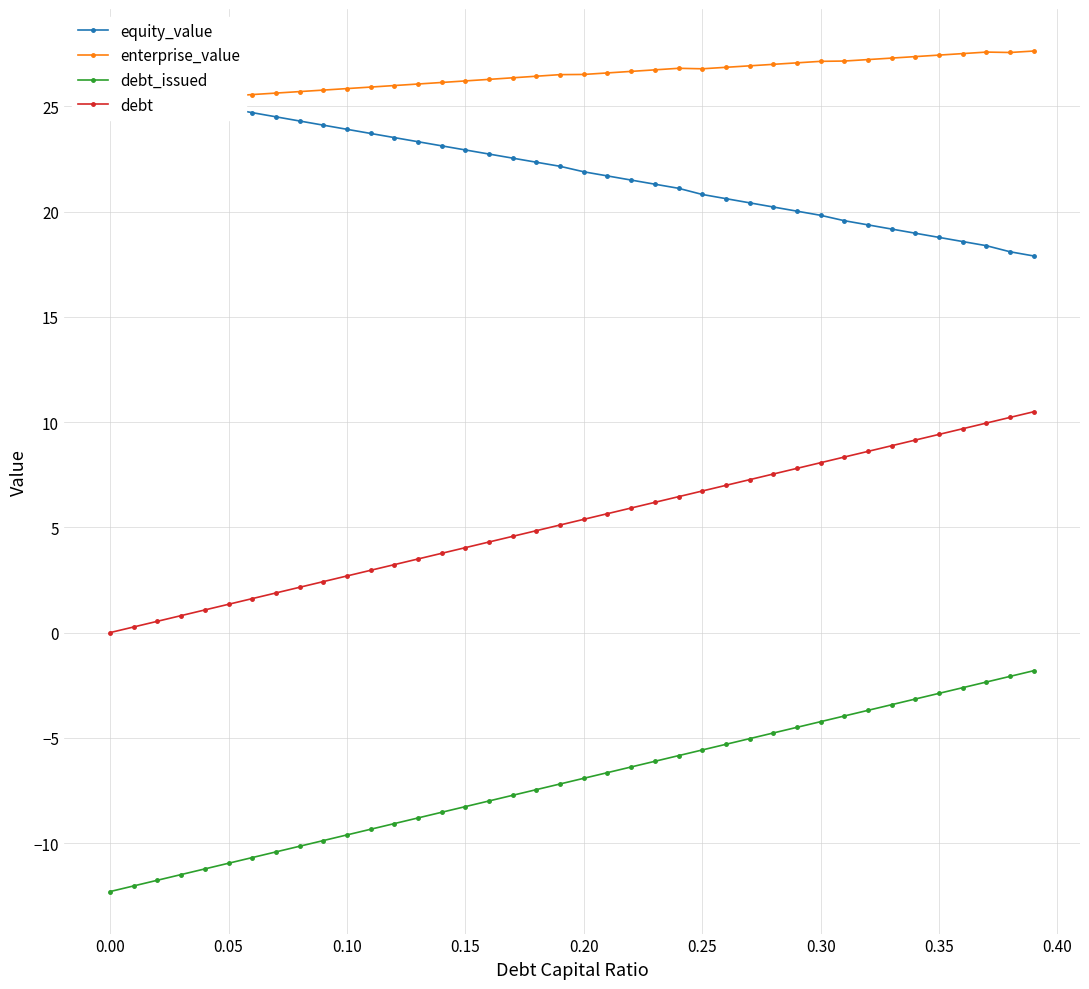

What is the minimum value for debt_issued?

-12.3